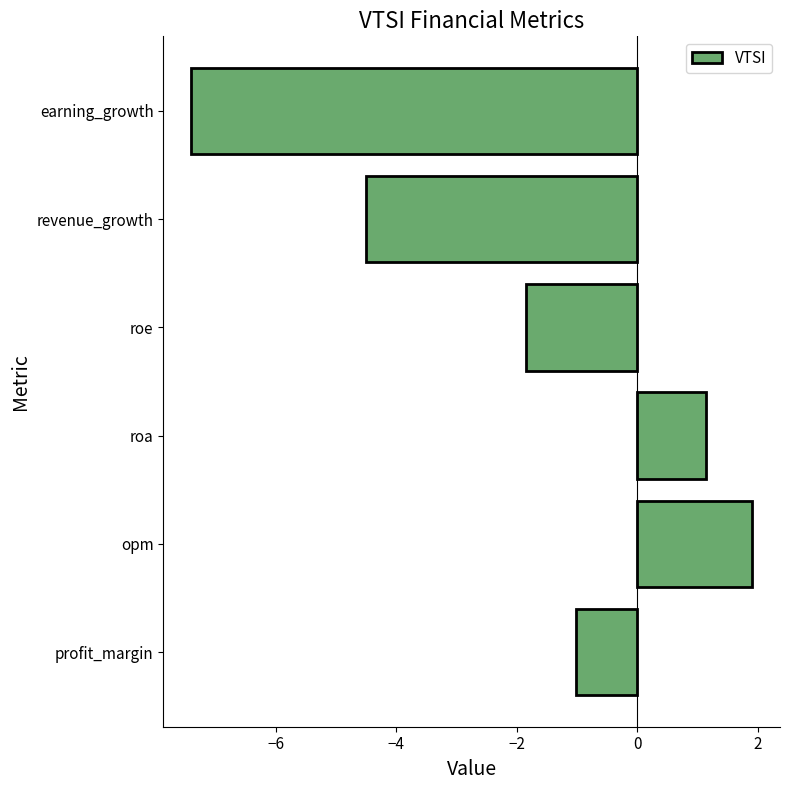

What is the maximum value shown in the chart?

1.9